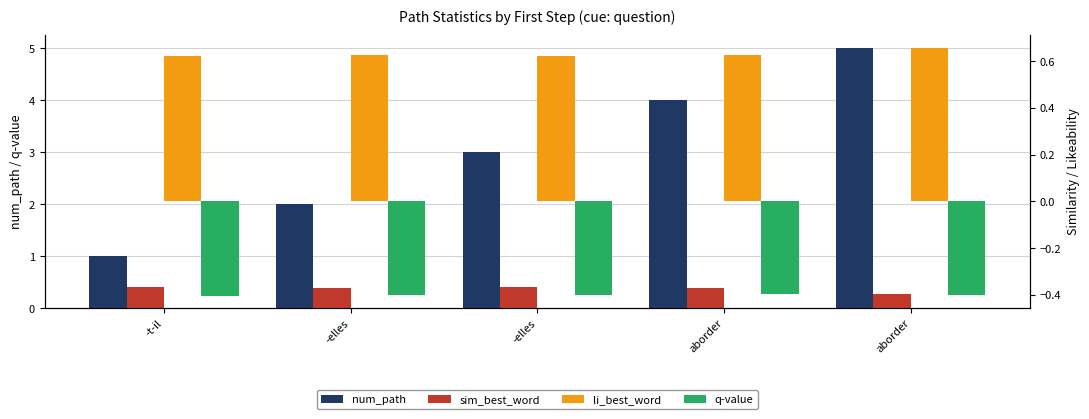

How many categories are shown in the chart?

5